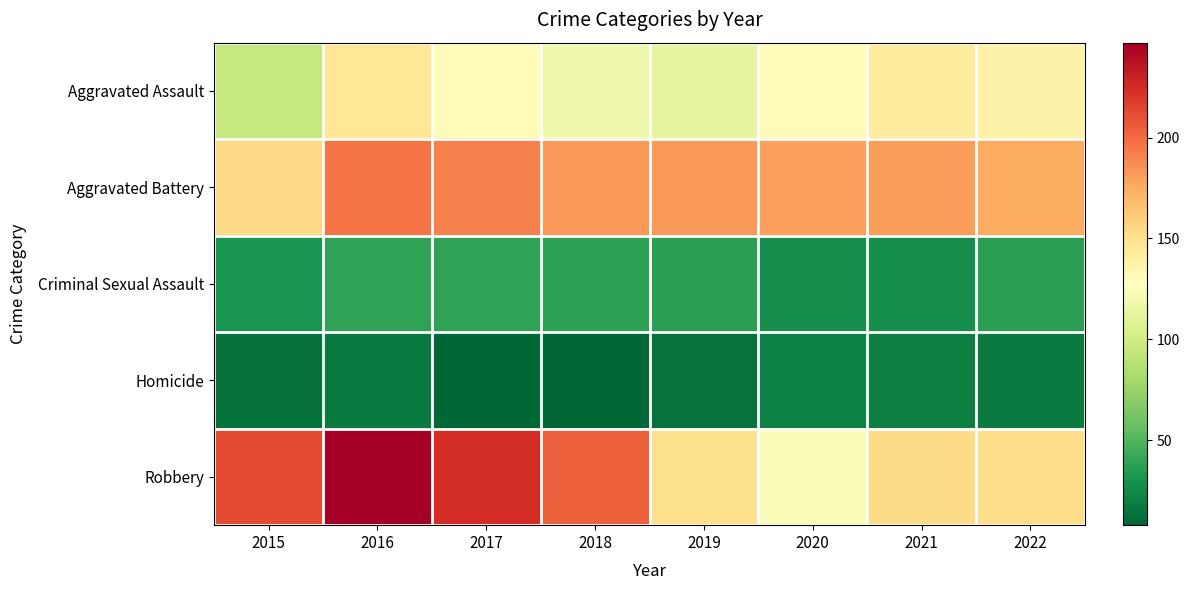

Reading left to right, what are all the values shown in this chart?

Aggravated Assault: 2015=95	2016=146	2017=131	2018=119	2019=113	2020=131	2021=142	2022=137
Aggravated Battery: 2015=154	2016=196	2017=191	2018=183	2019=182	2020=180	2021=181	2022=176
Criminal Sexual Assault: 2015=31	2016=39	2017=39	2018=38	2019=37	2020=28	2021=28	2022=37
Homicide: 2015=13	2016=18	2017=8	2018=8	2019=14	2020=22	2021=20	2022=18
Robbery: 2015=212	2016=247	2017=224	2018=204	2019=150	2020=124	2021=153	2022=152